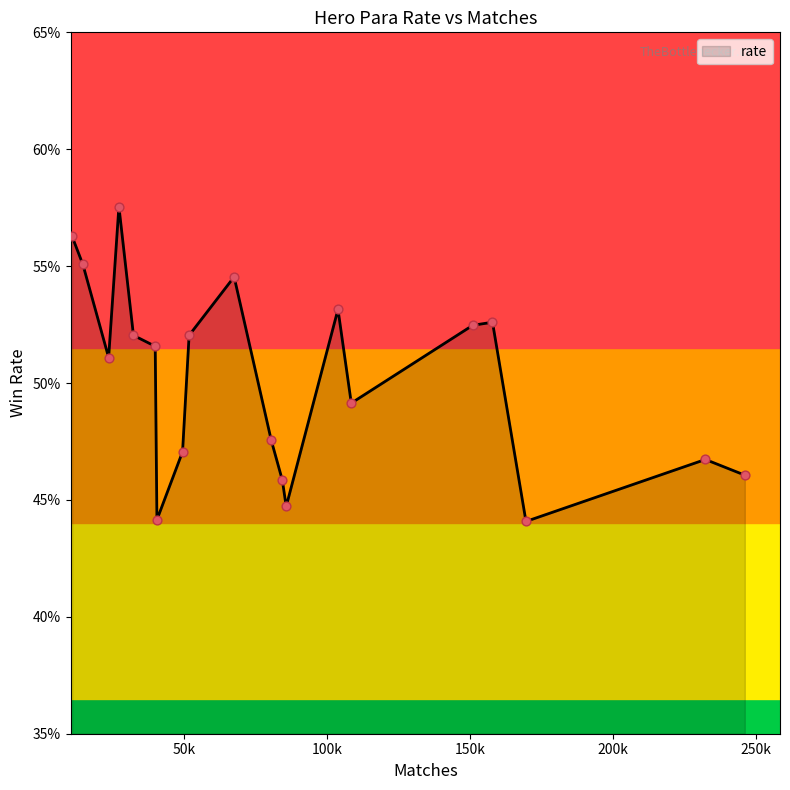

What is the difference between the maximum and minimum values?

13.5